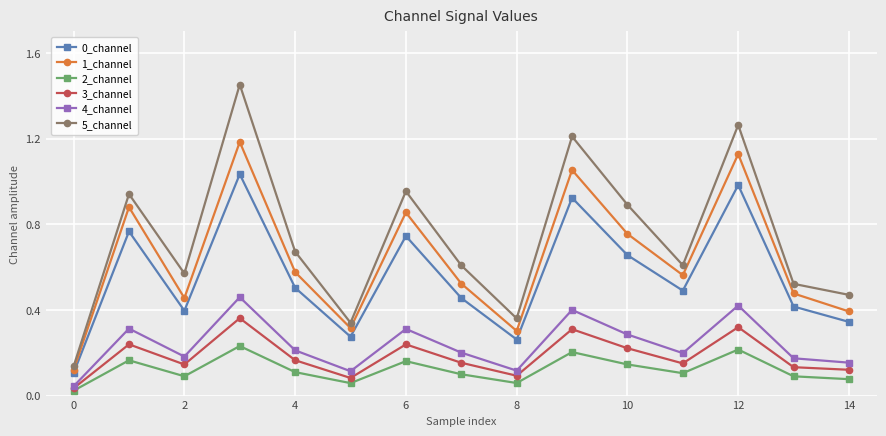

At how many categories does at least one series exceed 0?

15